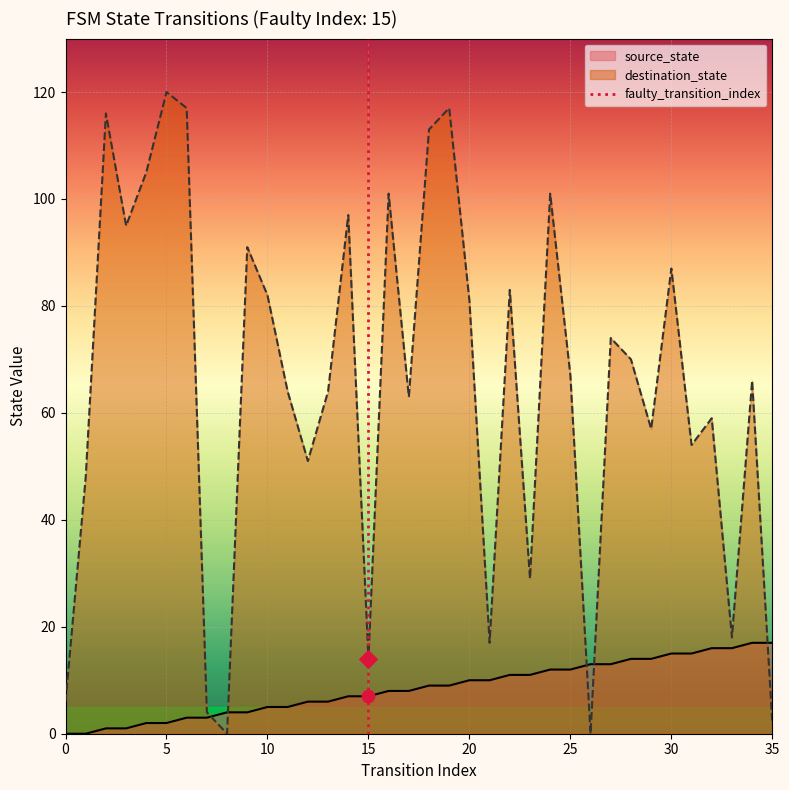

At which category is the sum across all series the highest?

19